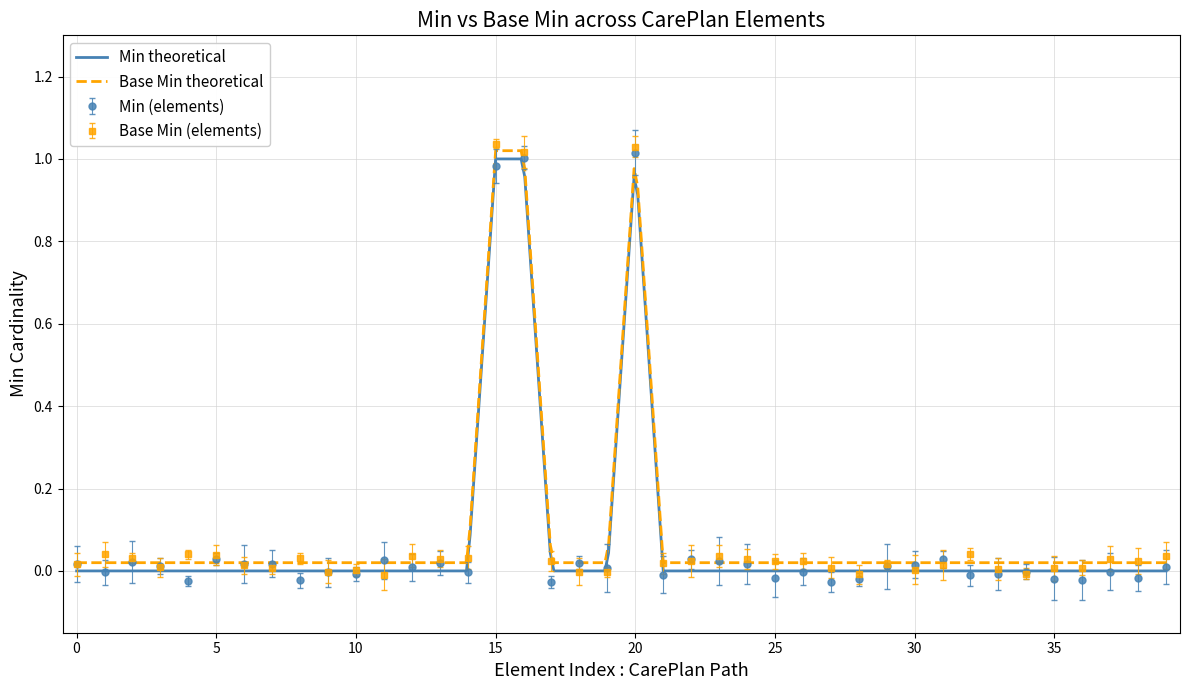

Rank the series at CarePlan.implicitRules from highest to lowest value.

Base Min, Min